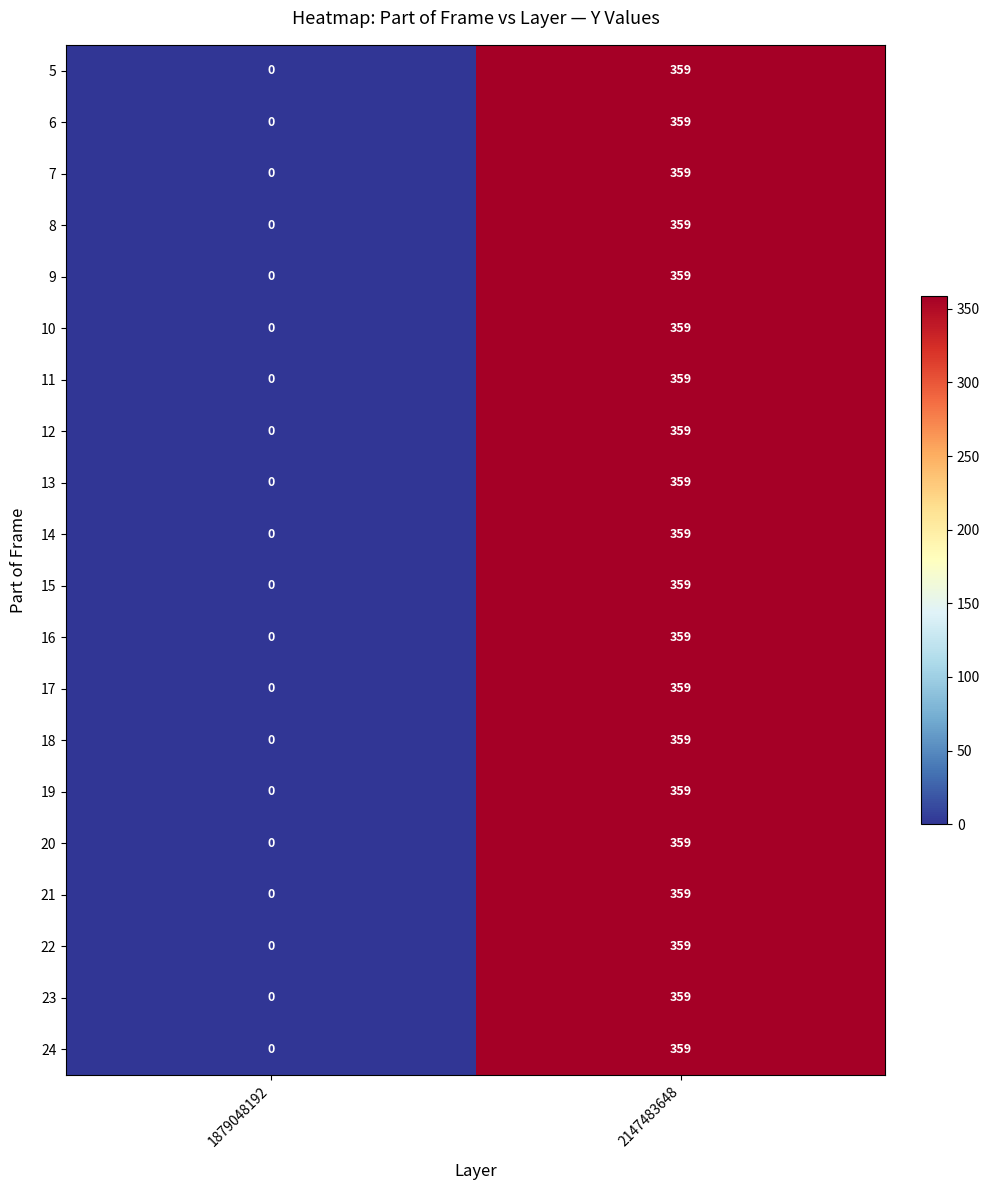

What is the total value across all series at 2147483648?

7180